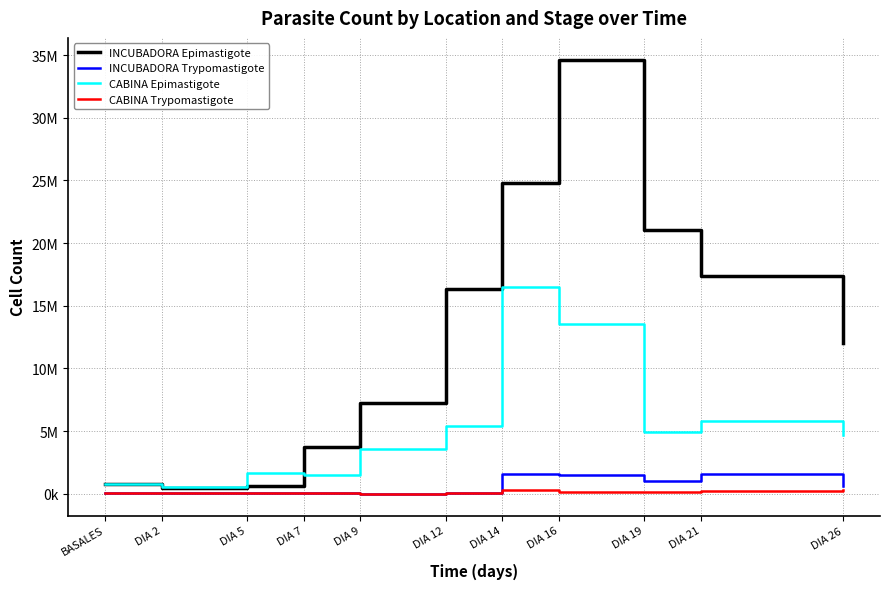

What position from the left is DIA 14?

7